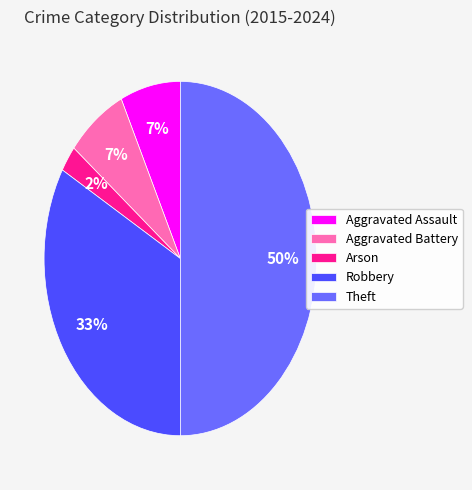

True or false: Aggravated Assault accounts for 1% of the total.

False